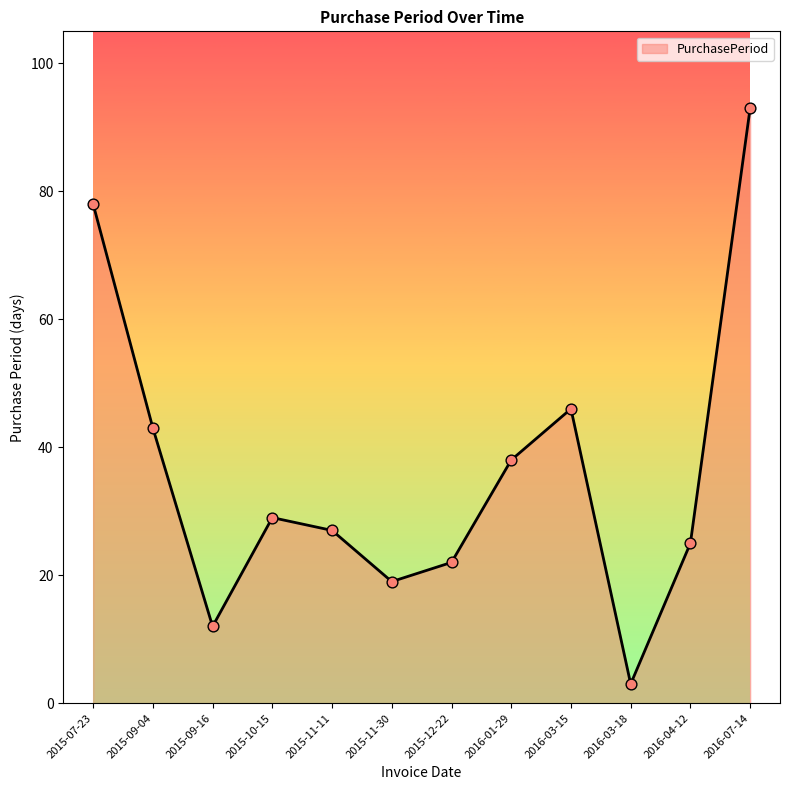

Which has a higher value, 2016-03-18 or 2015-09-04?

2015-09-04